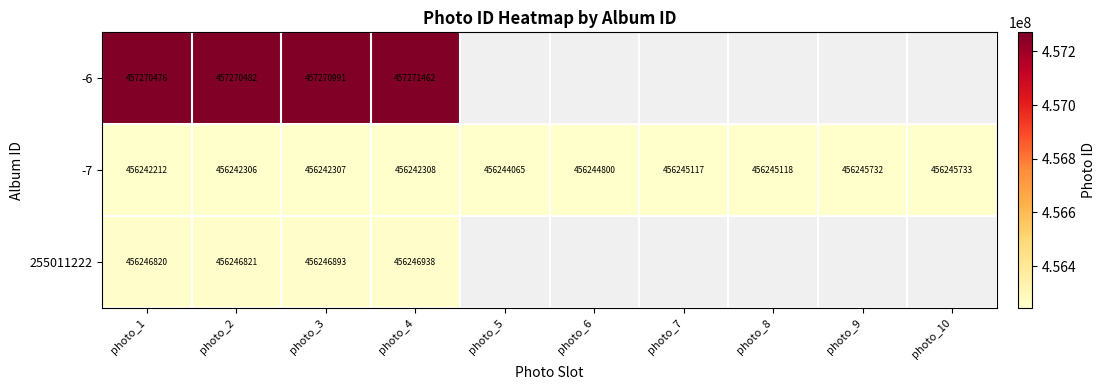

Rank the series at photo_2 from highest to lowest value.

-6, 255011222, -7